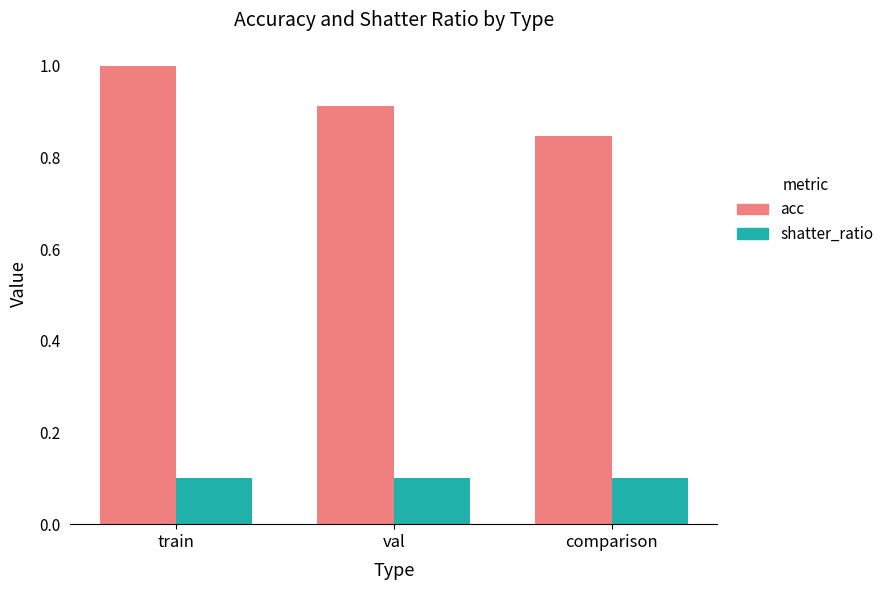

Rank the categories by acc value from lowest to highest.

comparison, val, train